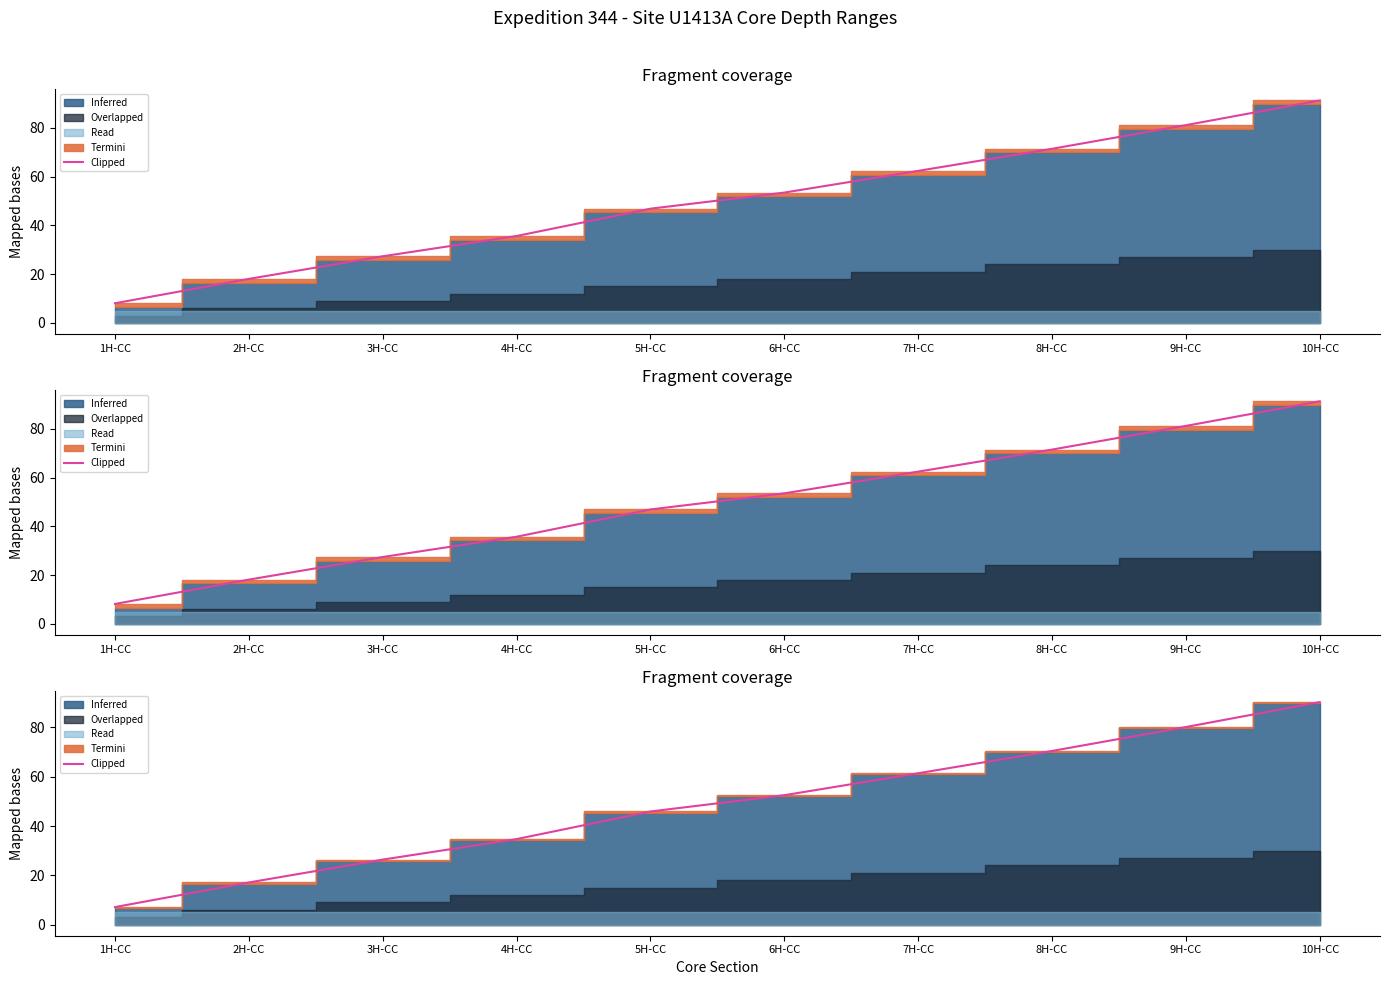

What is the difference between the values at 3H-CC and 6H-CC?

26.1